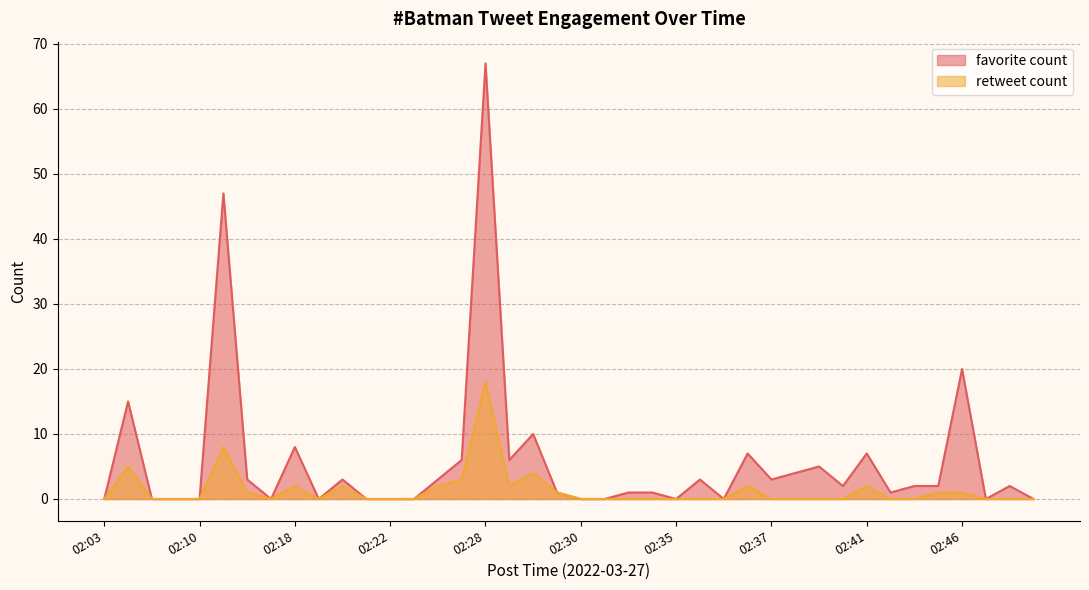

Between 2022-03-27 02:22 and 2022-03-27 02:28, which is larger?

2022-03-27 02:22